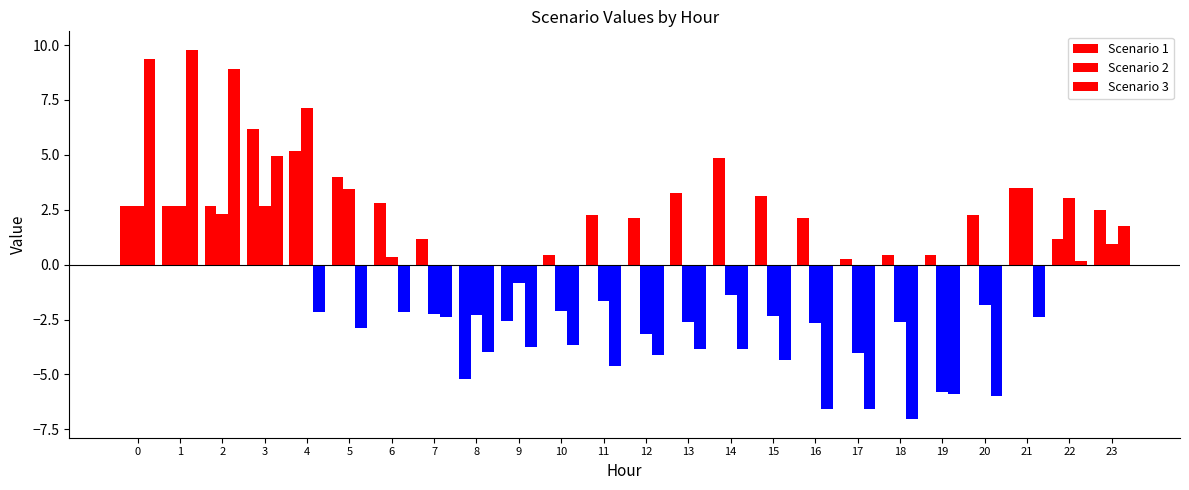

Reading right to left, what are all the values shown in this chart?

Scenario 1: 23=2.5	22=1.2	21=3.5	20=2.3	19=0.4	18=0.4	17=0.2	16=2.1	15=3.1	14=4.9	13=3.2	12=2.1	11=2.3	10=0.4	9=-2.6	8=-5.2	7=1.2	6=2.8	5=4.0	4=5.2	3=6.2	2=2.6	1=2.6	0=2.6
Scenario 2: 23=0.9	22=3.0	21=3.5	20=-1.8	19=-5.8	18=-2.6	17=-4.0	16=-2.7	15=-2.3	14=-1.4	13=-2.6	12=-3.2	11=-1.7	10=-2.1	9=-0.8	8=-2.3	7=-2.2	6=0.3	5=3.5	4=7.1	3=2.7	2=2.3	1=2.6	0=2.7
Scenario 3: 23=1.8	22=0.2	21=-2.4	20=-6.0	19=-5.9	18=-7.0	17=-6.6	16=-6.6	15=-4.3	14=-3.8	13=-3.8	12=-4.1	11=-4.6	10=-3.7	9=-3.7	8=-4.0	7=-2.4	6=-2.2	5=-2.9	4=-2.2	3=5.0	2=8.9	1=9.8	0=9.4